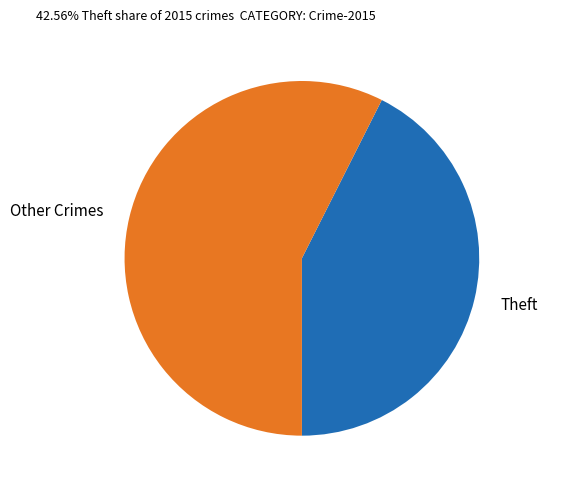

What is the largest slice in the pie chart?

Other Crimes